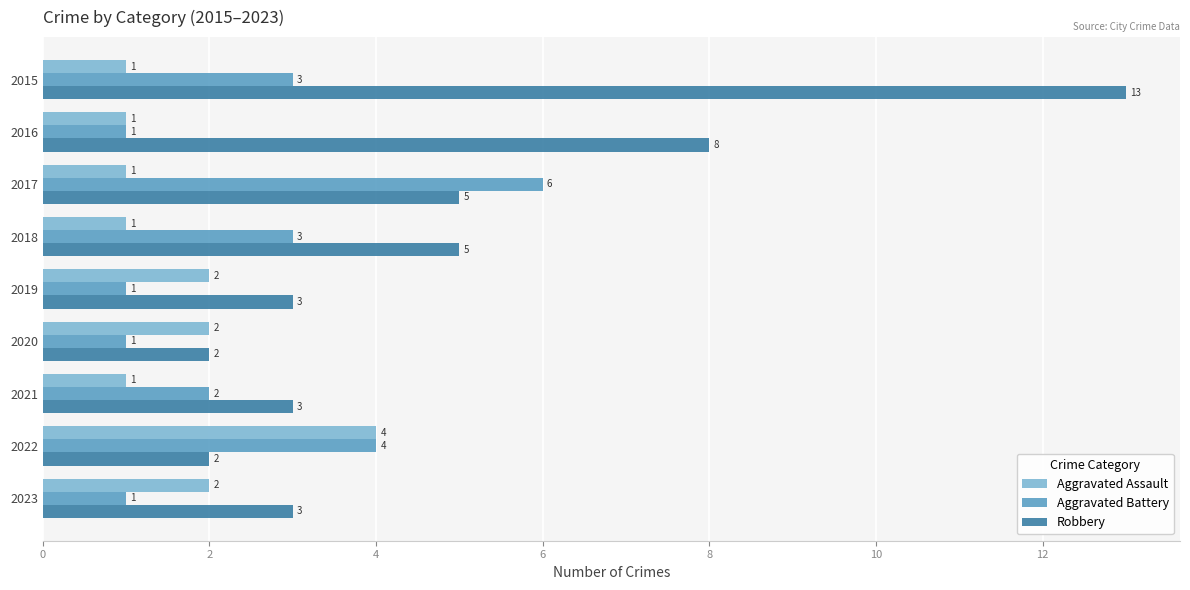

True or false: Robbery has a value of 8 at 2015.

False